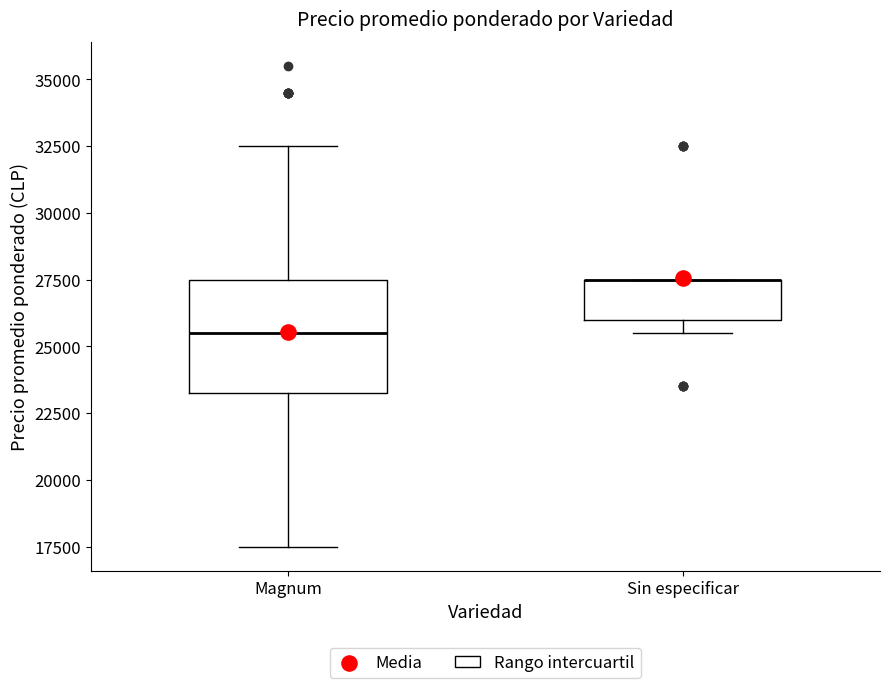

Where is the lower edge of the box for Magnum on the y-axis? The values are not printed on the chart, so give them approximately, as read against the axis.

23500